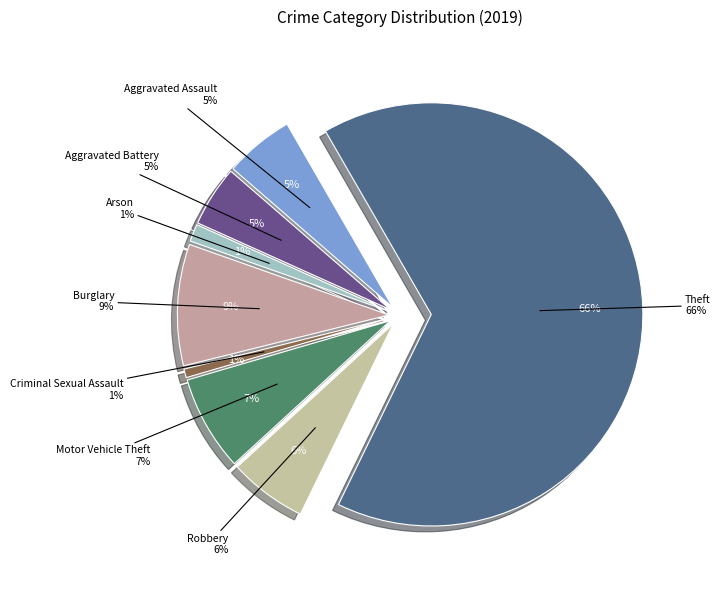

How much of the chart is everything except Theft?

34.4%